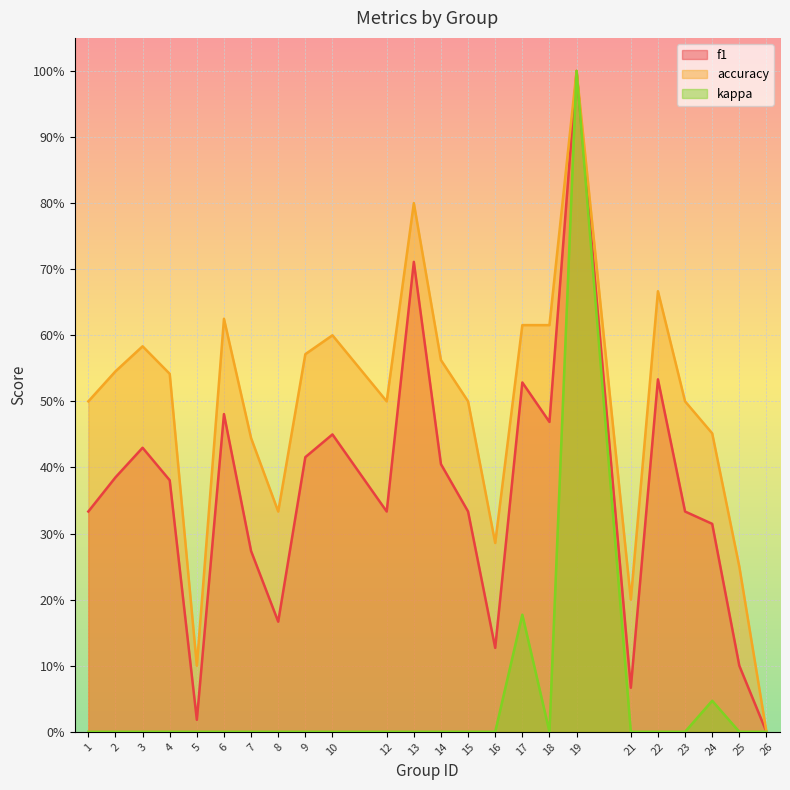

True or false: kappa has more than 0 interior local peaks.

True